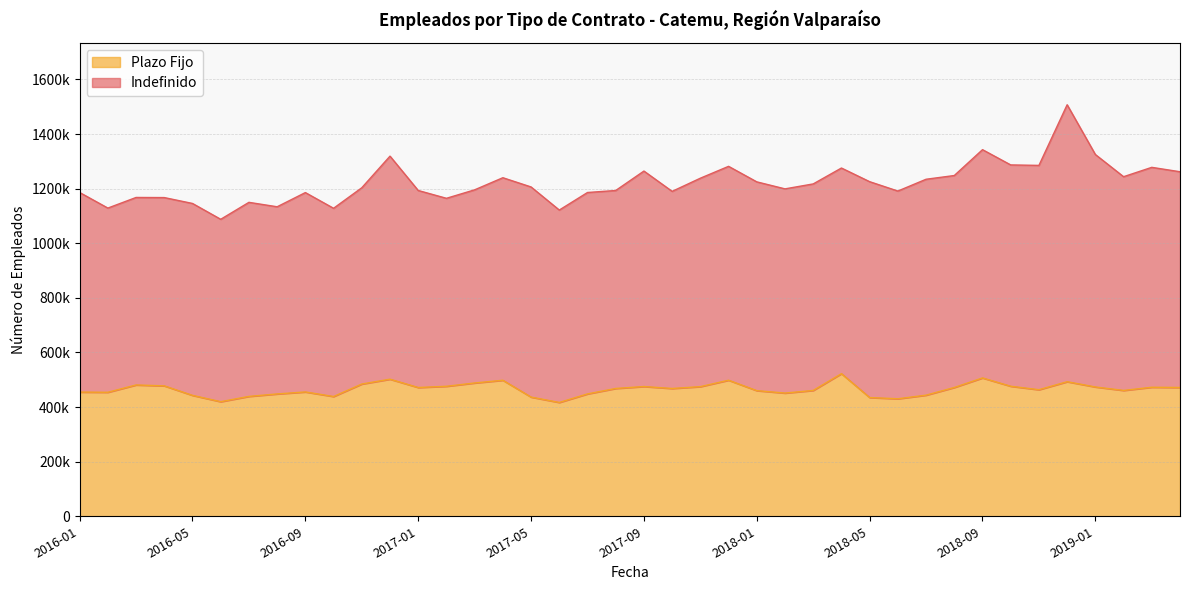

Where is the data nearest to the value 469673?

2017-08